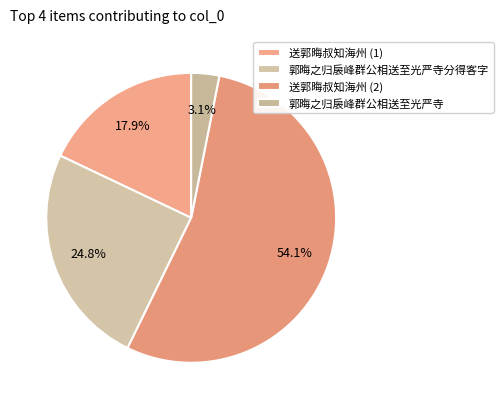

How many slices are in this pie chart?

4